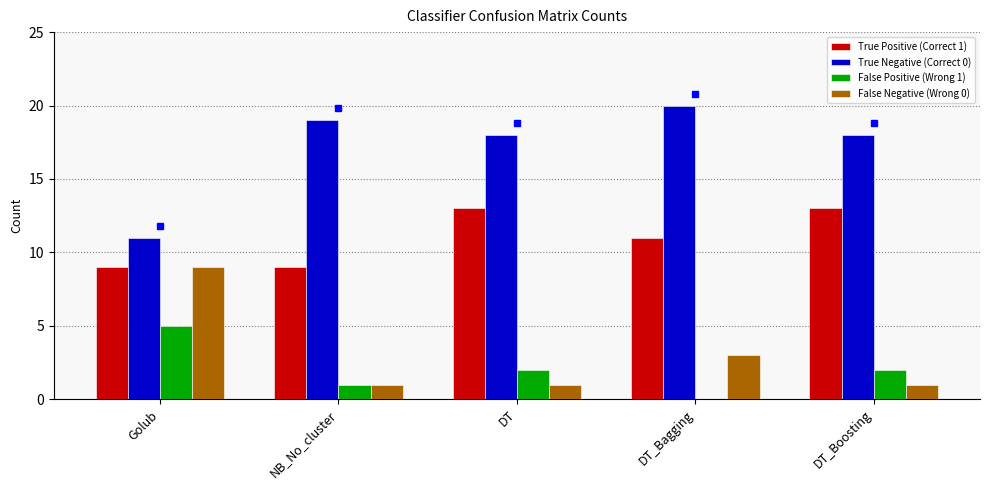

Which series changed the most between NB_No_cluster and DT?

True Positive (Correct 1)